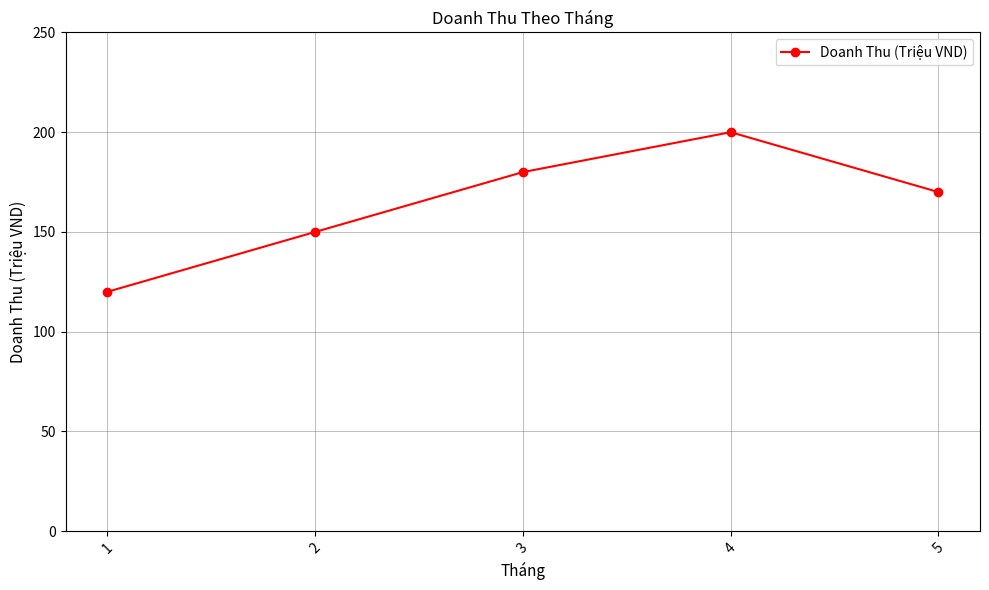

What is the average value?

164